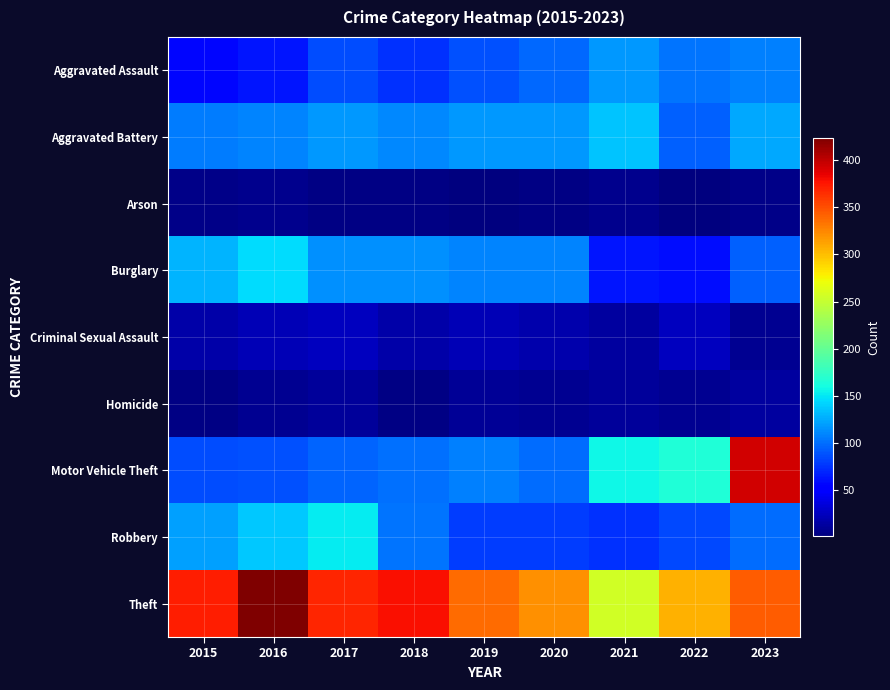

List the series in order of their peak value, lowest first.

Arson, Homicide, Criminal Sexual Assault, Aggravated Assault, Aggravated Battery, Burglary, Robbery, Motor Vehicle Theft, Theft